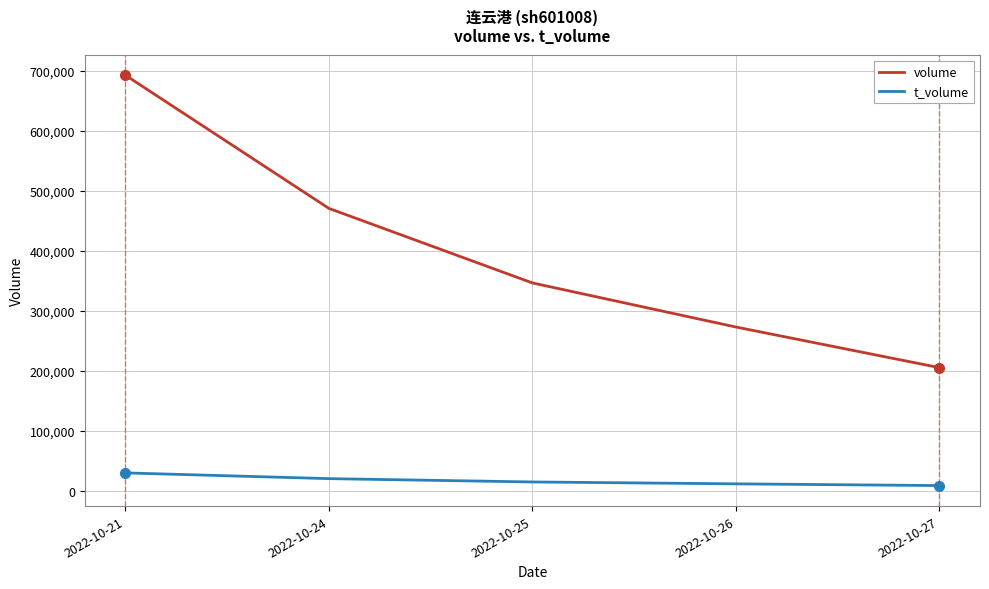

True or false: volume and t_volume intersect in this chart.

False